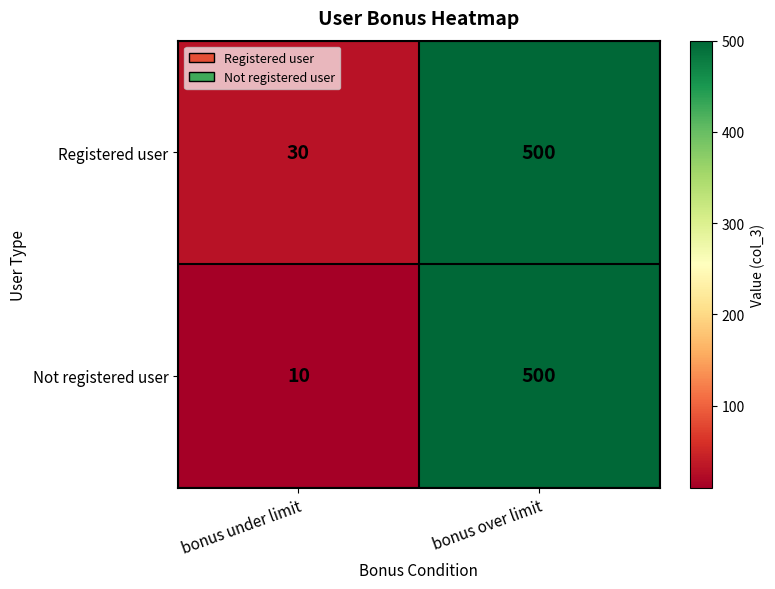

Reading left to right, transcribe all the data shown in this chart.

Registered user: 30	500
Not registered user: 10	500